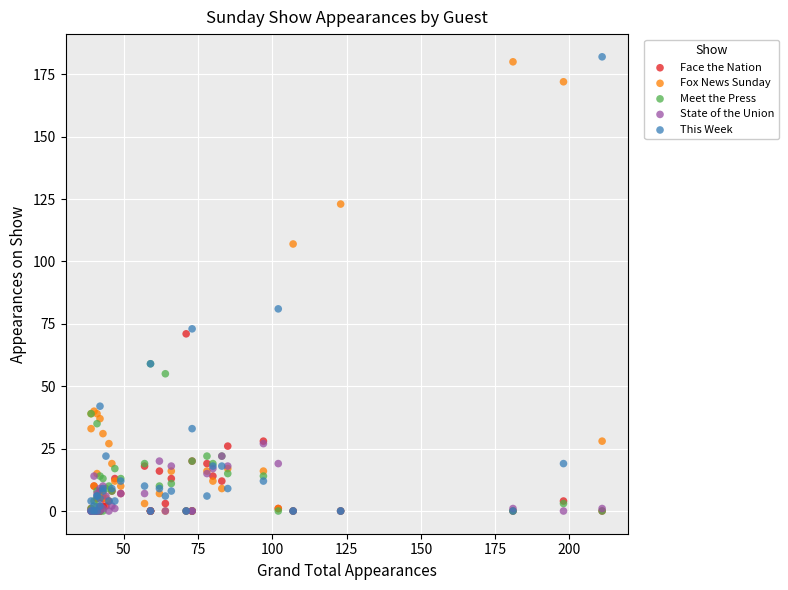

Which series has the widest spread of Y values?

This Week